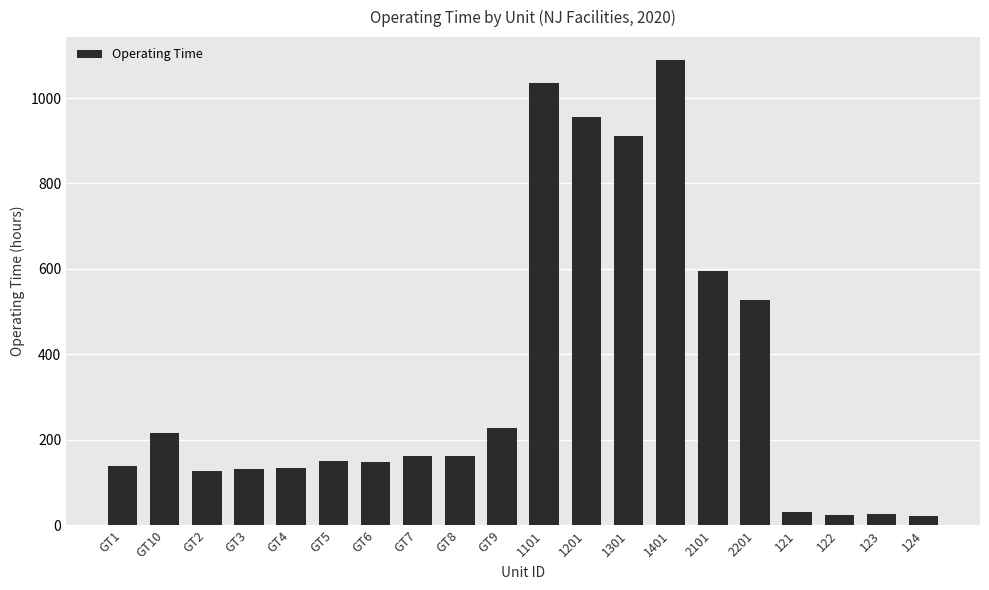

What is the difference between the values at GT5 and 2201?

378.6